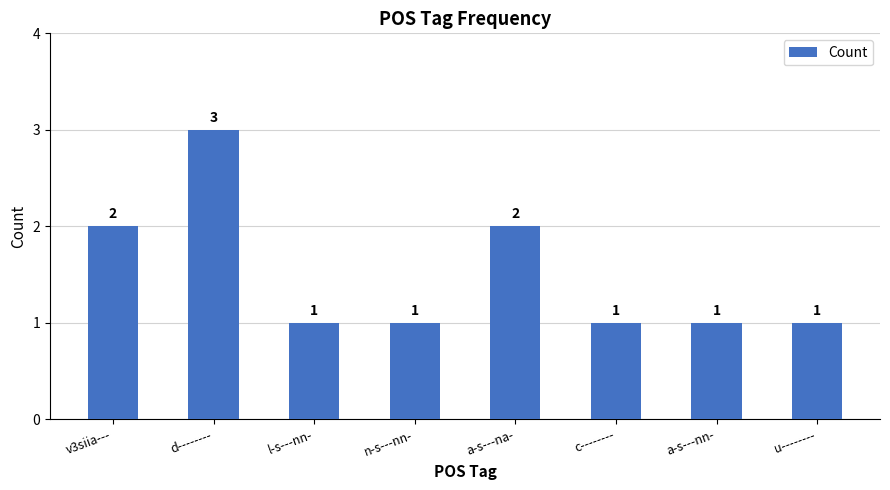

Is it true that the value at u-------- is 1?

True